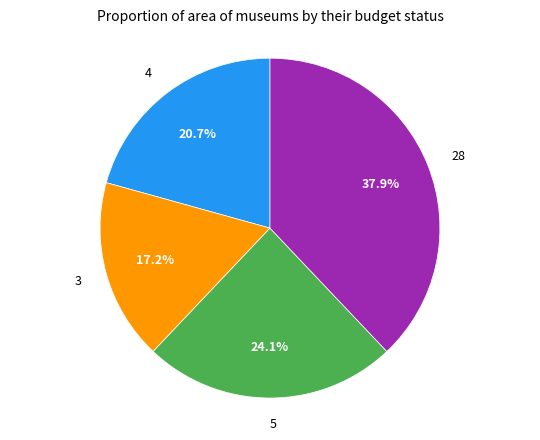

What portion of the pie excludes 3?

82.8%